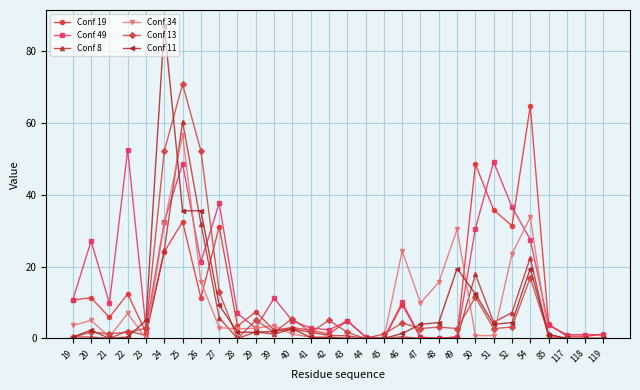

The Conf 8 series shows 5.8 at 27. True or false?

True